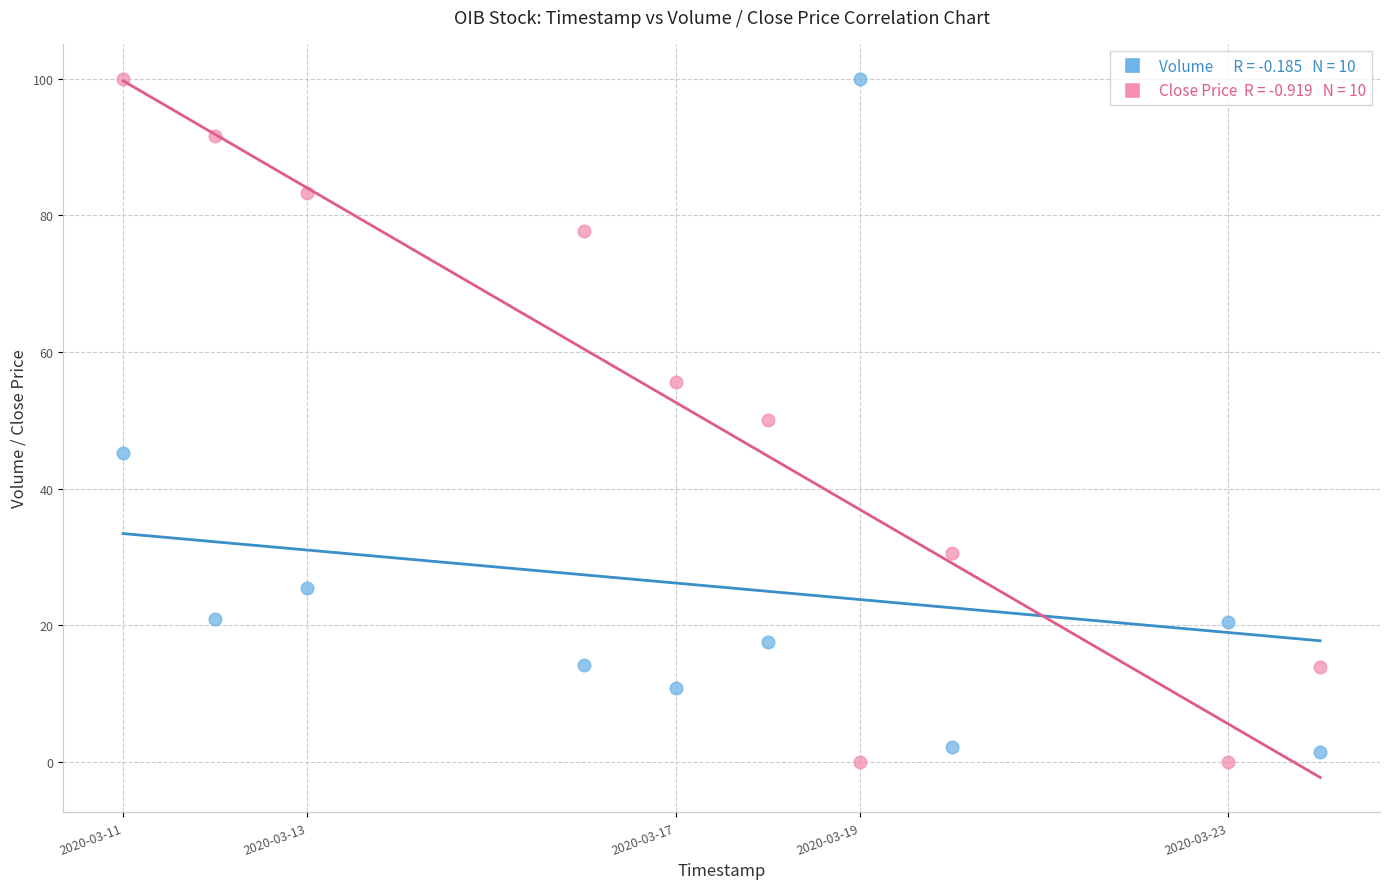

Across all data points, what is the range of X values (max minus min)?

100.0